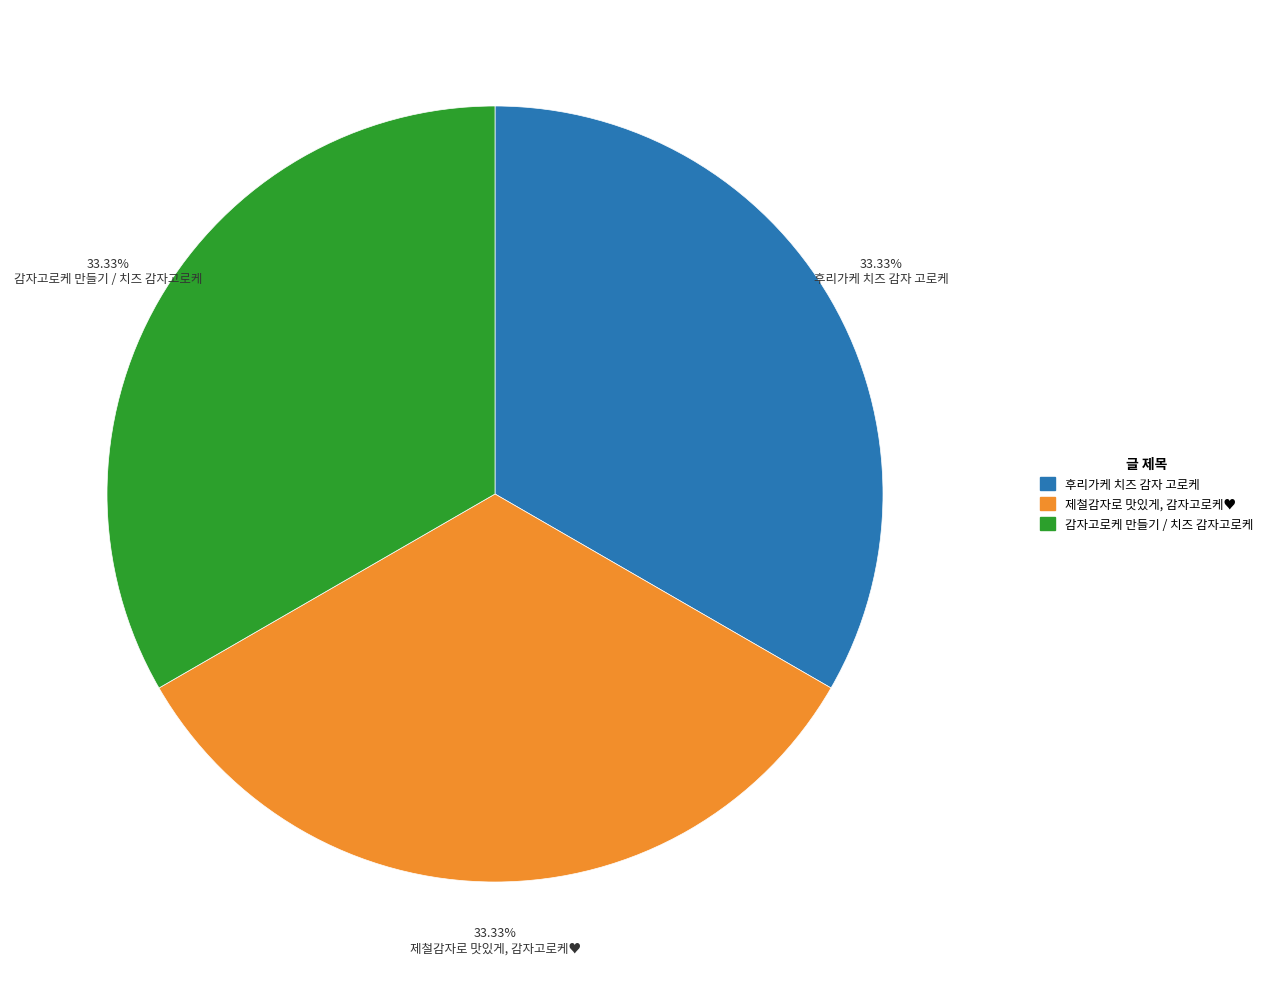

Is it true that 후리가케 치즈 감자 고로케 is 33% of the pie?

True